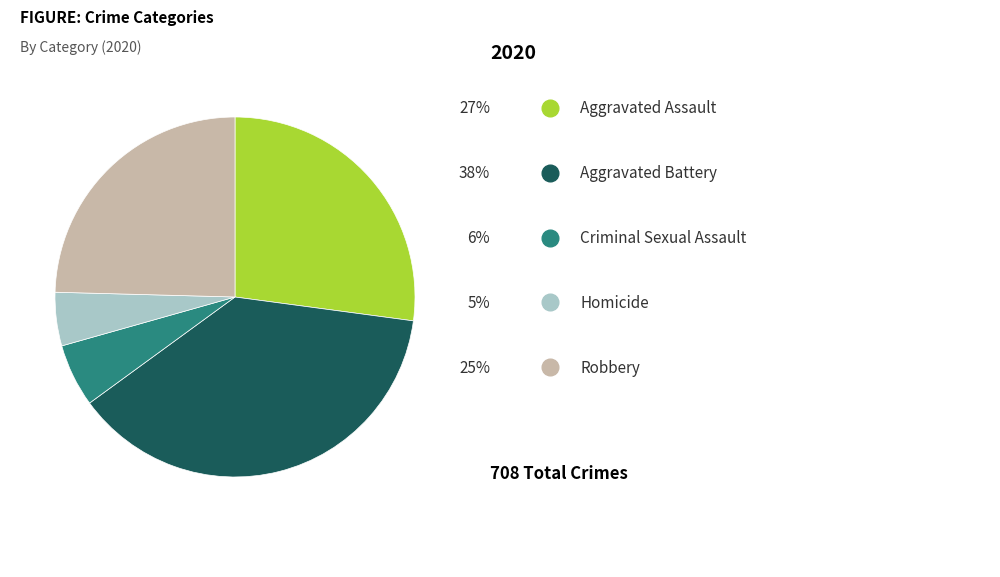

Does any single category account for the majority?

No